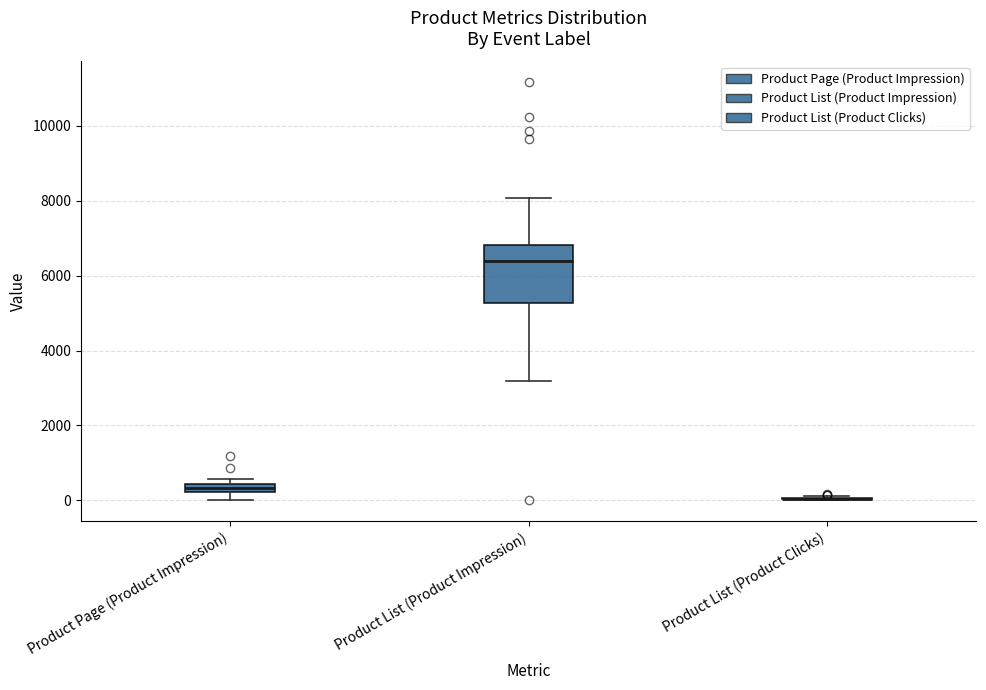

Which box is the tallest, from its lower edge to its upper edge?

Product List (Product Impression)